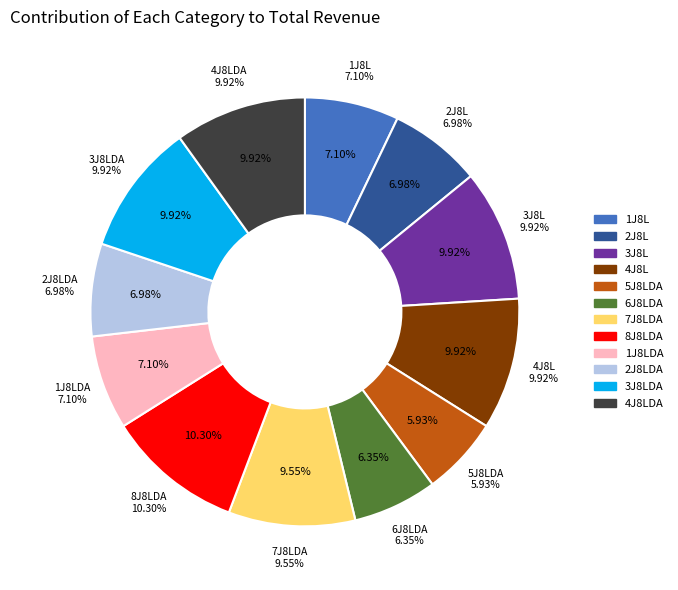

The 8J8LDA slice represents 20% of the pie. True or false?

False